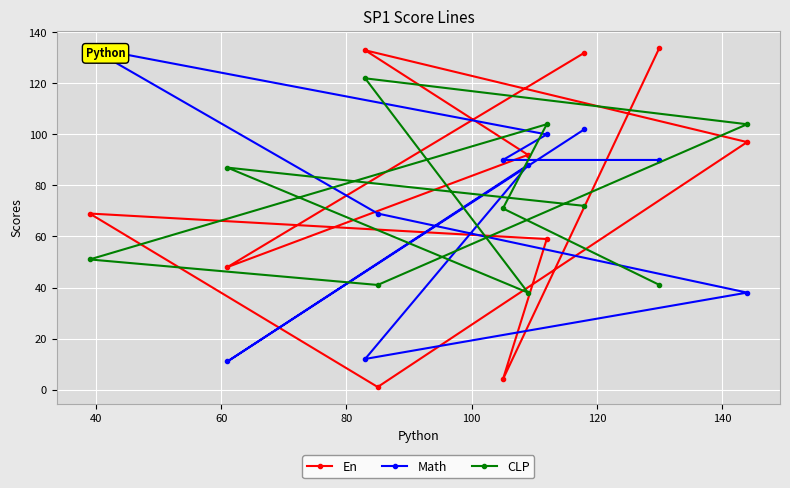

What is the maximum value for En?

134